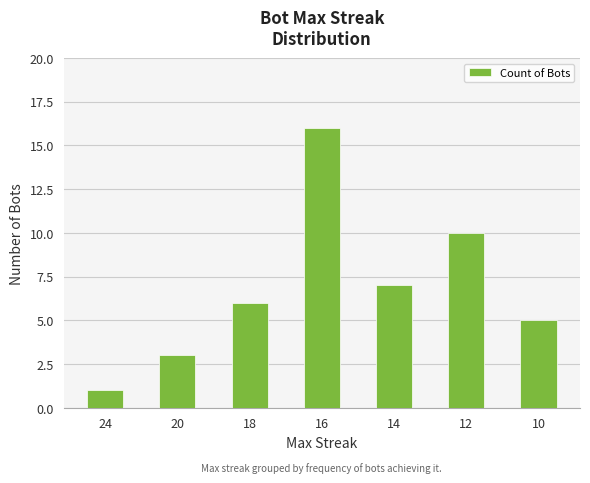

What is the sum of the values at 18 and 12?

16